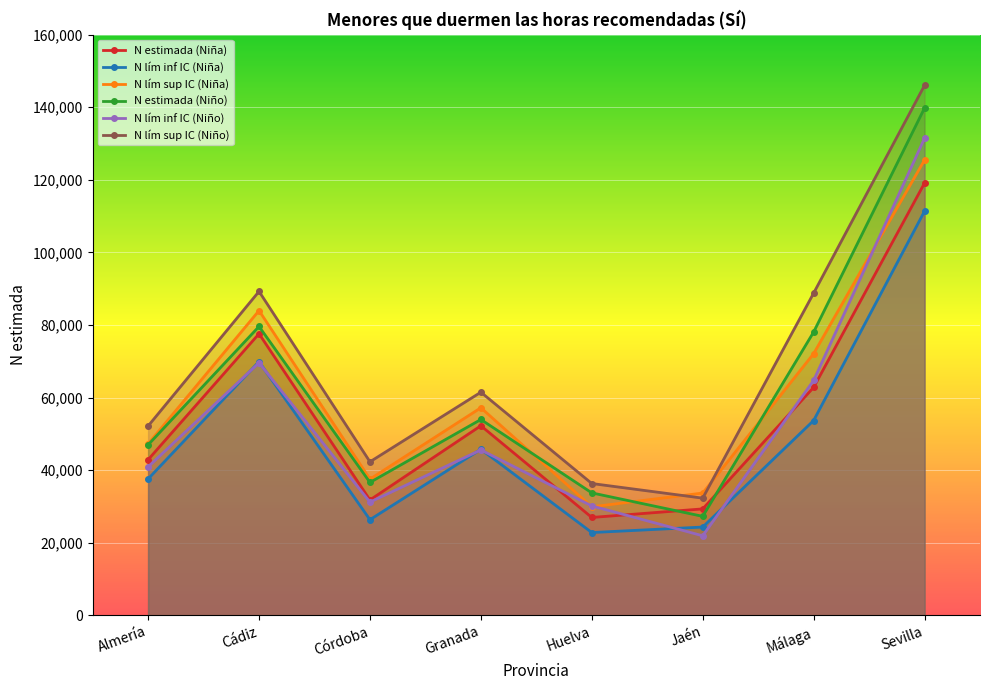

What is the spread (max minus min) of values at Huelva?

13506